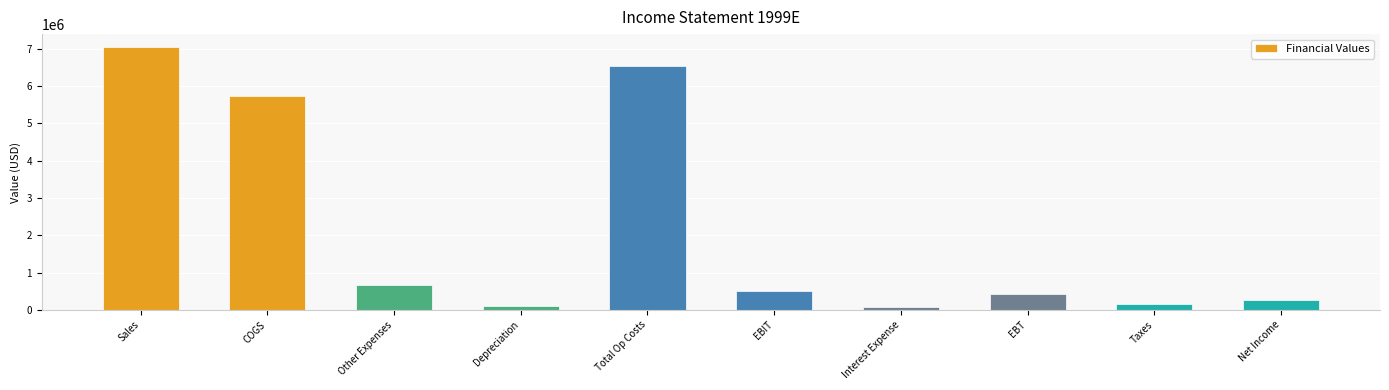

What is the label of the 6th bar from the left?

EBIT